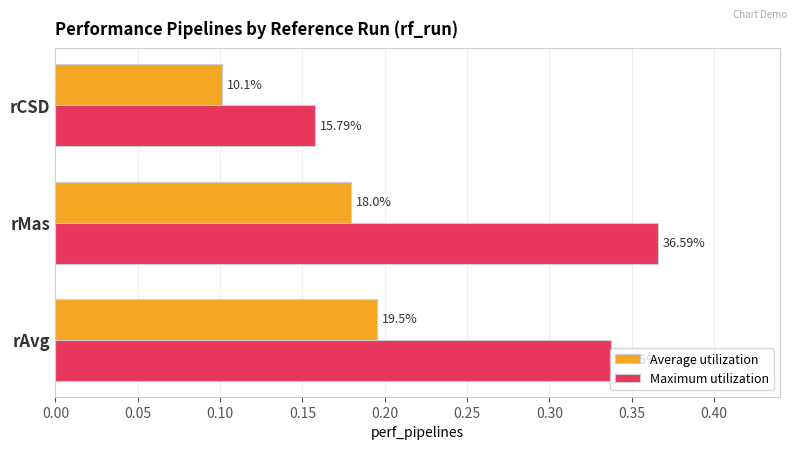

Reading left to right, transcribe all the data shown in this chart.

Average utilization: 0.2	0.2	0.1
Maximum utilization: 0.3	0.4	0.2